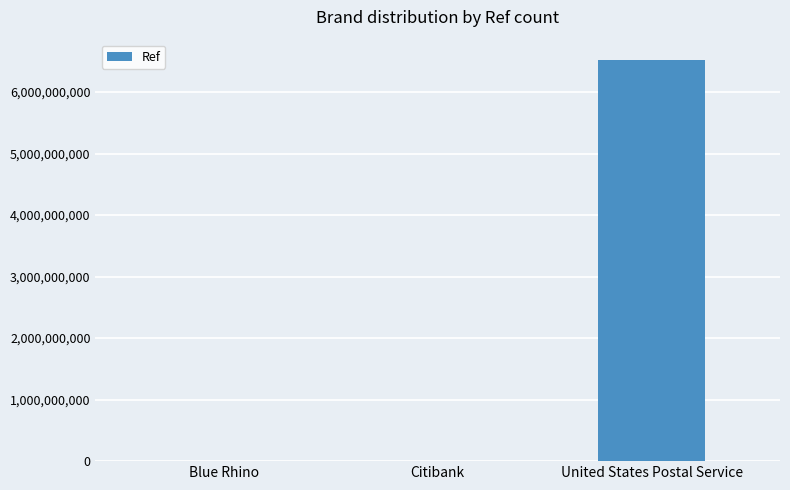

What is the difference between the values at United States Postal Service and Citibank?

6524359592